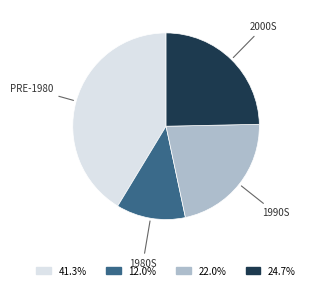

Does any single category account for the majority?

No